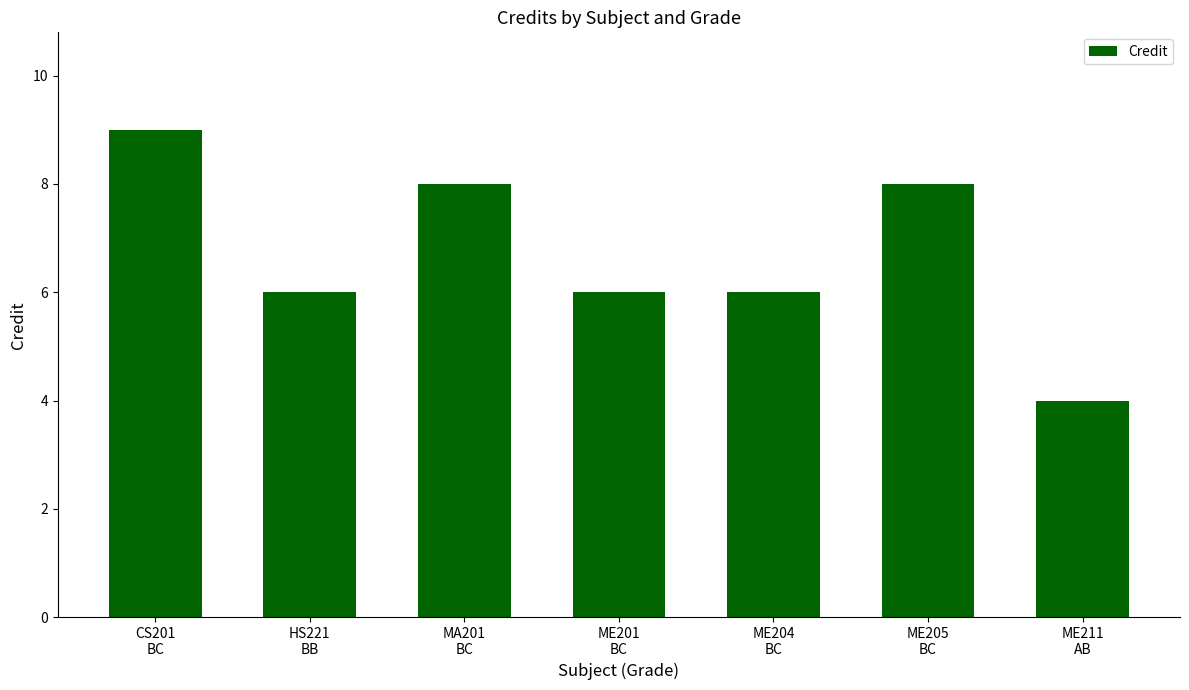

What position from the left is CS201
BC?

1